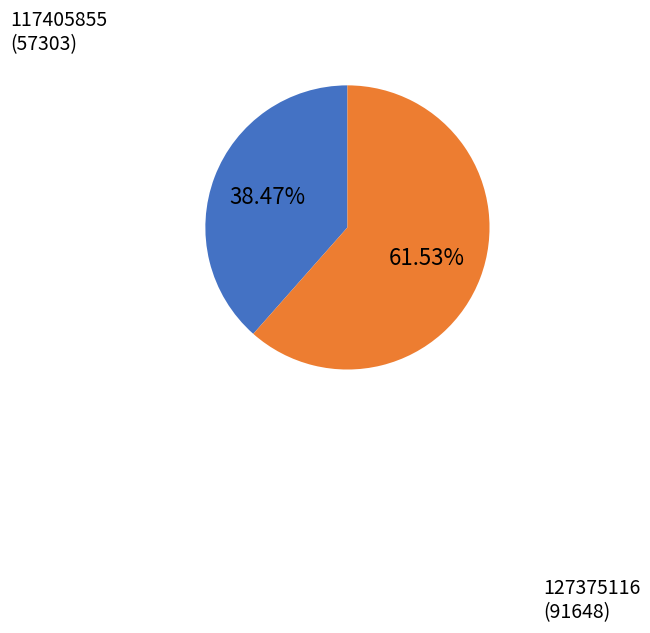

What percentage do 127375116 and 117405855 together represent?

100.0%